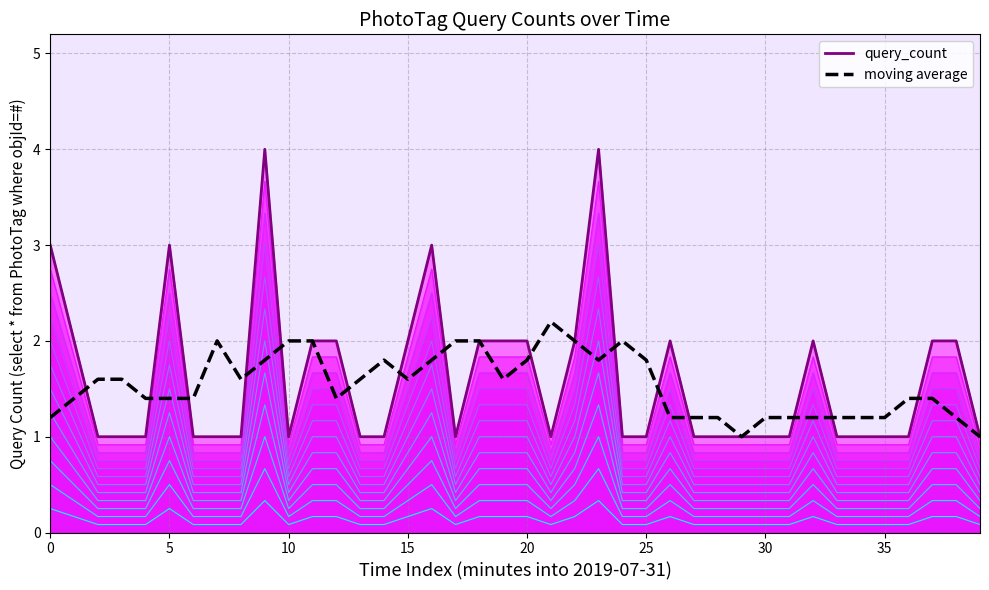

At how many categories does at least one series exceed 3?

2